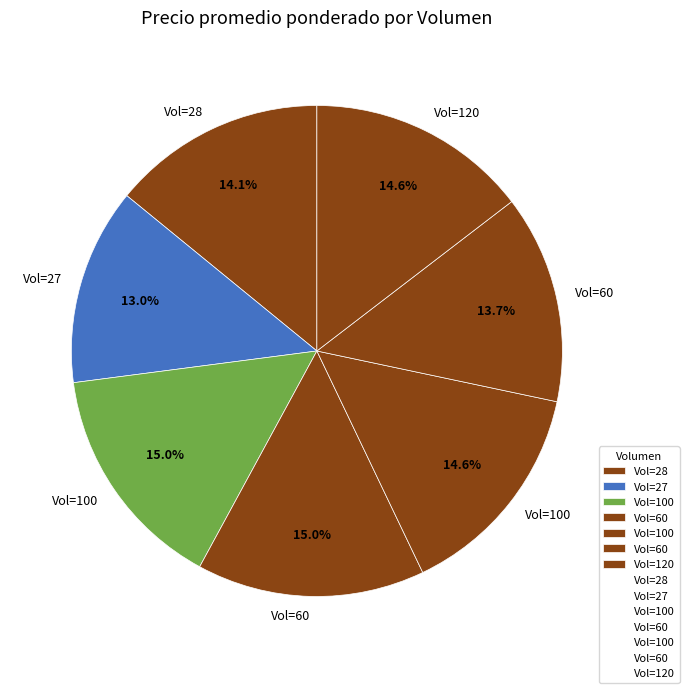

How many segments does this pie chart have?

7